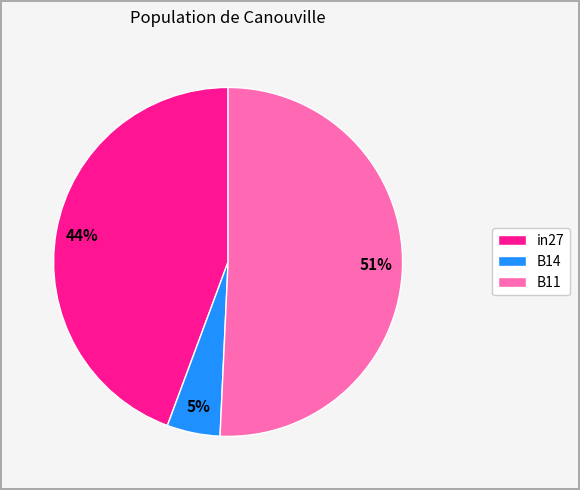

Count the number of slices in the pie.

3